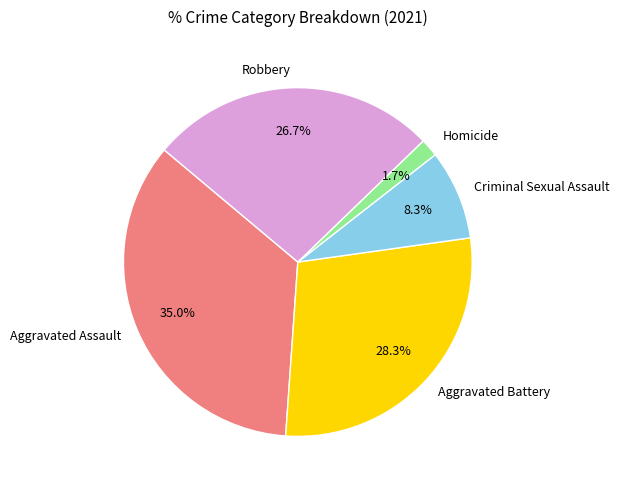

Which has a higher value, Aggravated Assault or Robbery?

Aggravated Assault